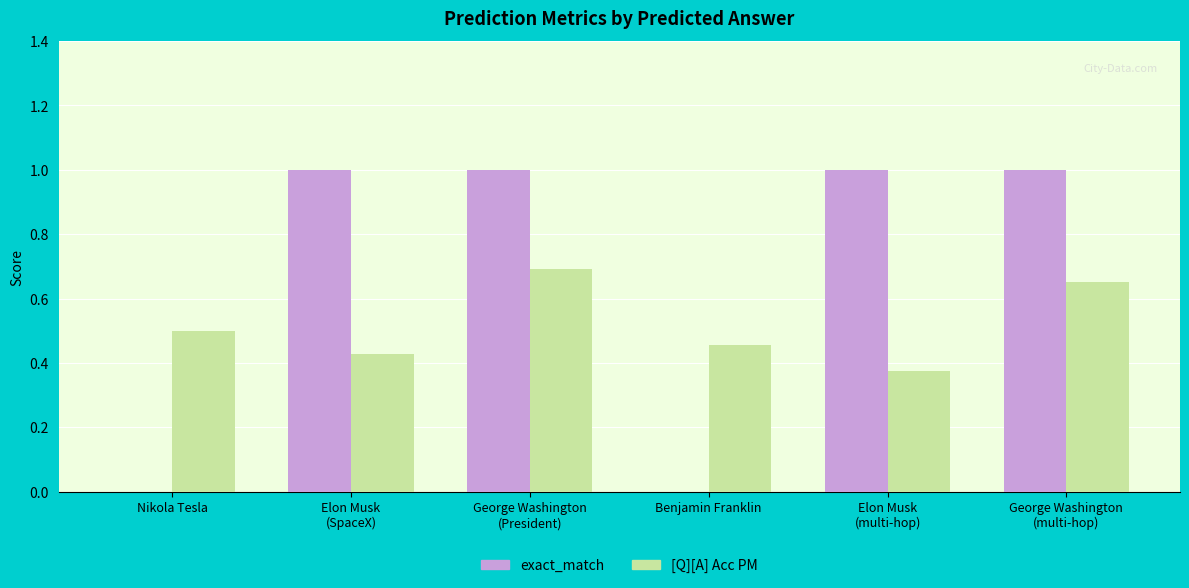

What is the maximum value shown in the chart?

1.0